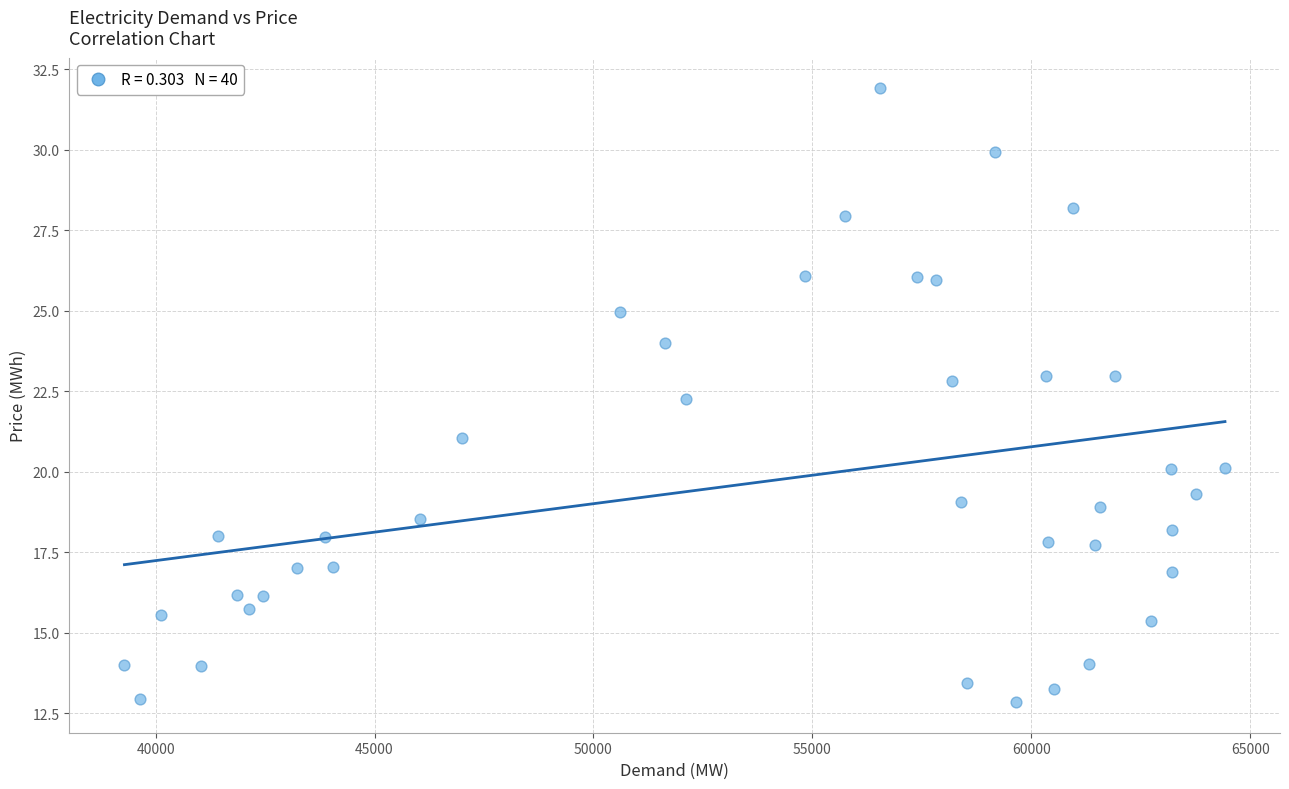

What is the range of X values (max minus min)?

25133.0